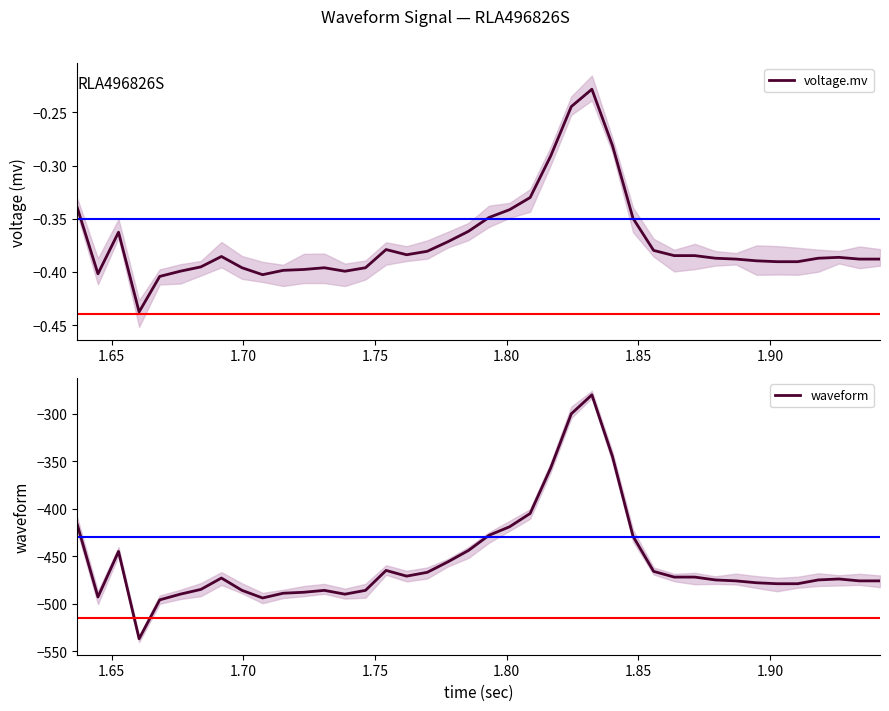

True or false: waveform and voltage.mv cross at least once.

False